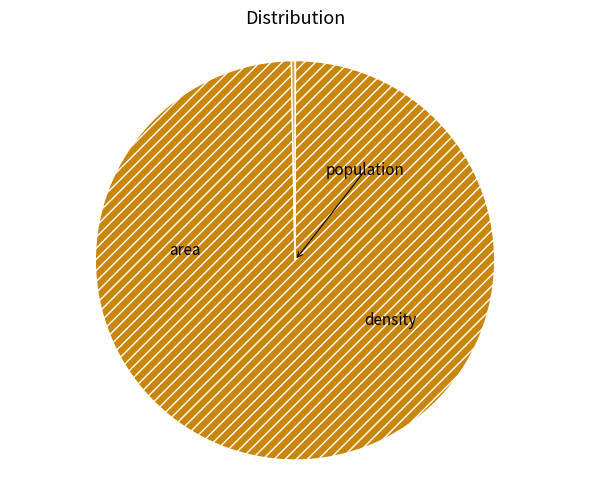

What percentage do area and population together represent?

99.7%